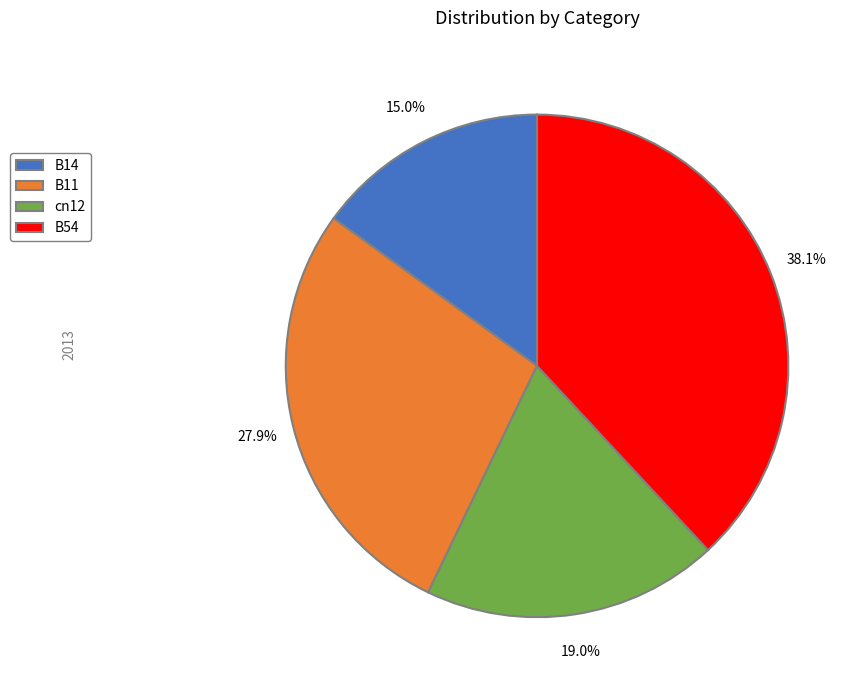

Is there a majority slice in this chart?

No